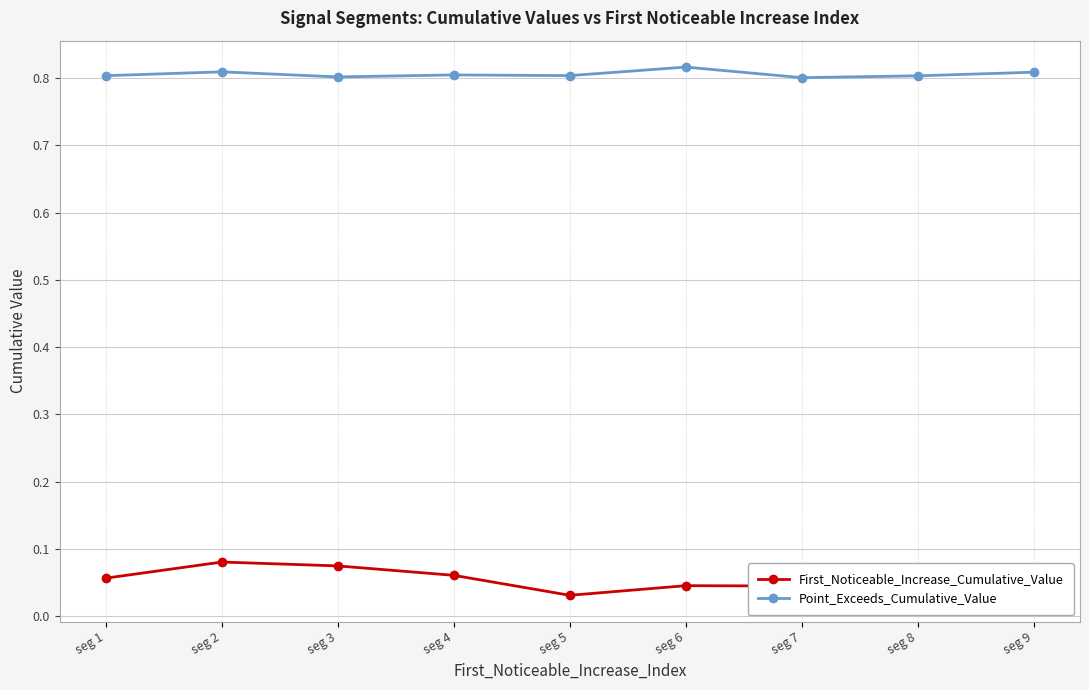

The Point_Exceeds_Cumulative_Value series shows 0.8 at seg 3. True or false?

True